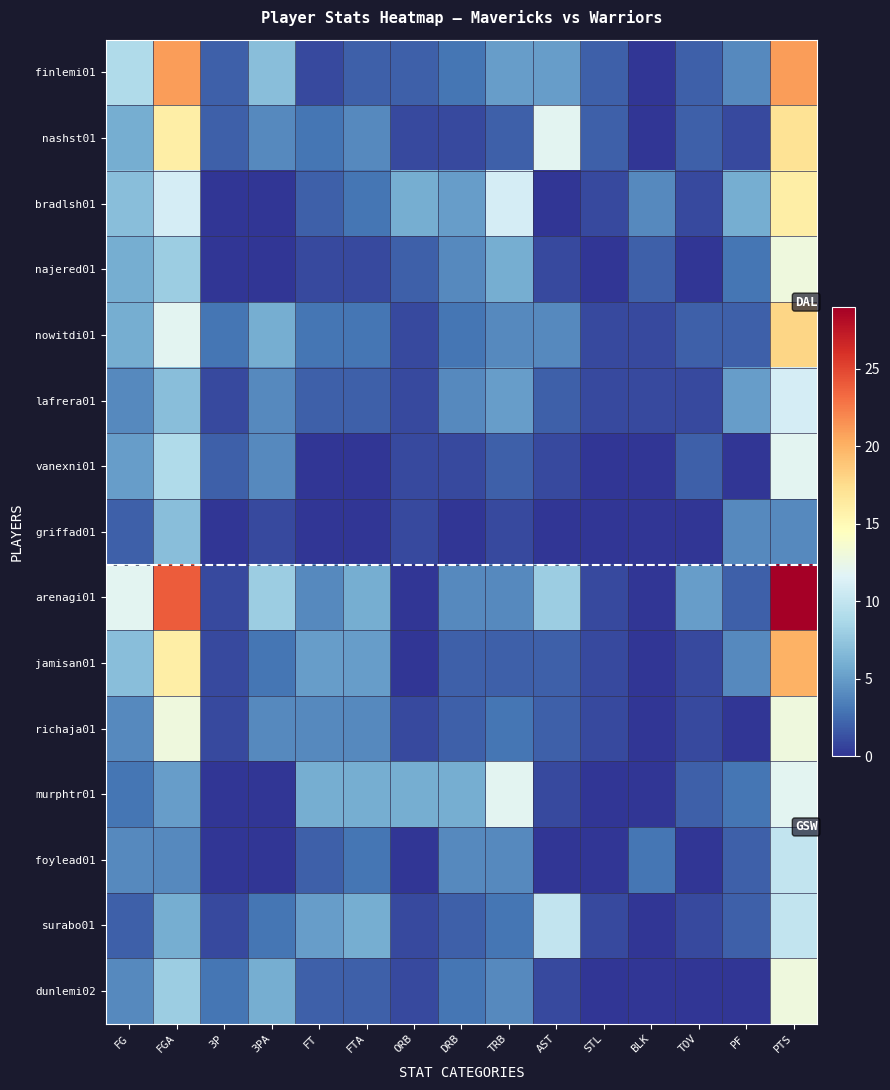

Which series has the widest spread of values?

arenagi01